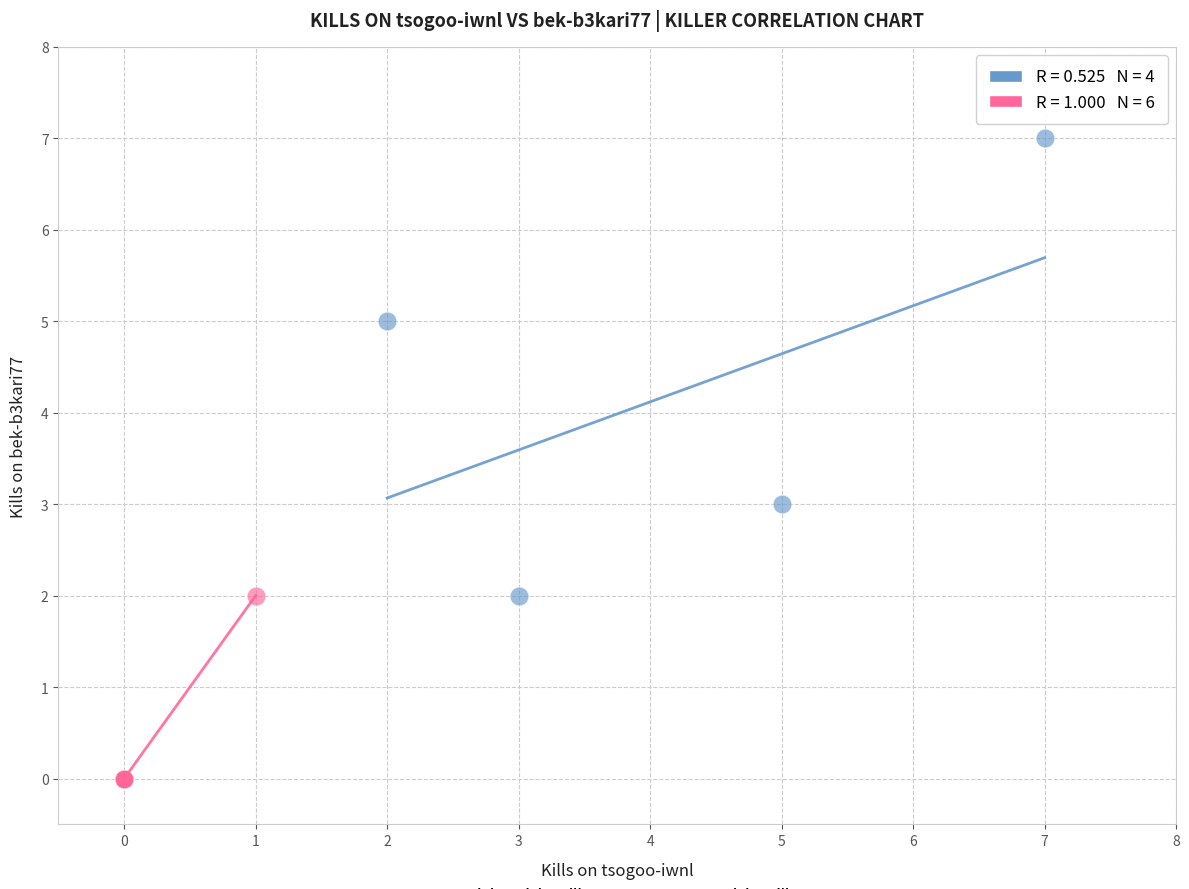

Which series contains the lowest Y value?

Low Activity Killers